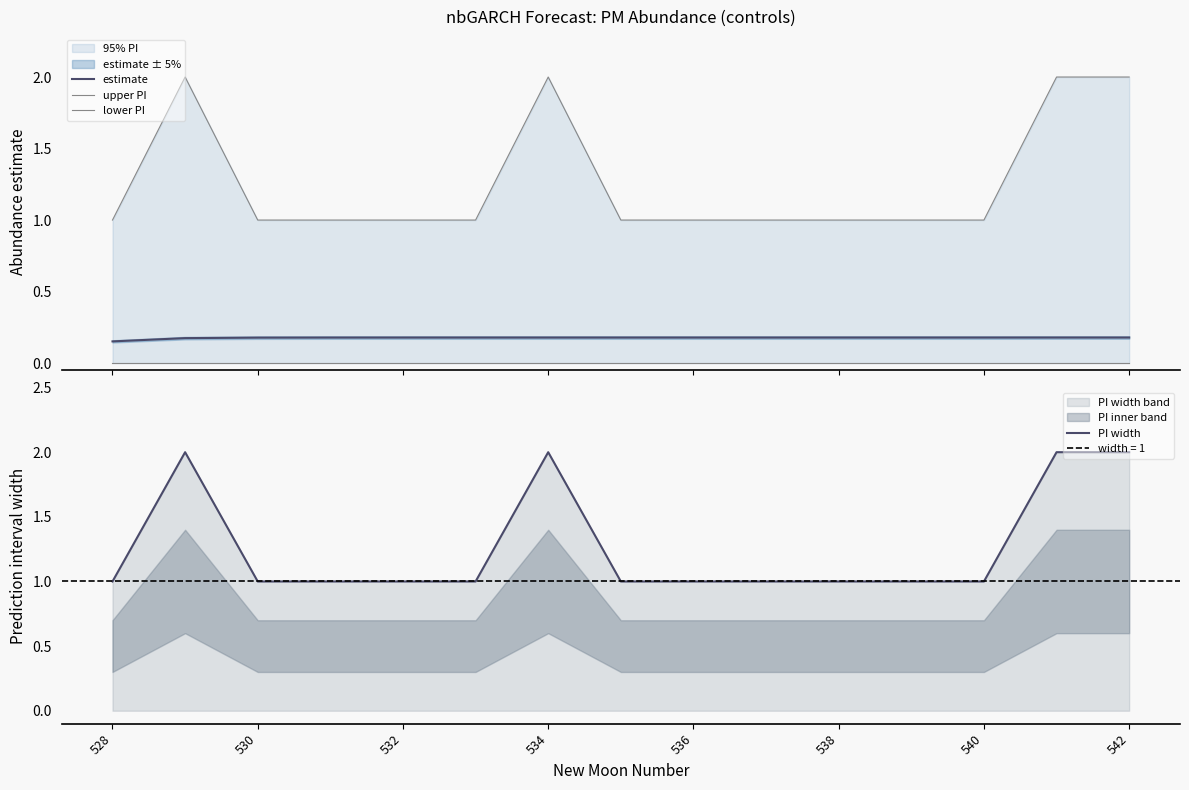

The PI width series shows 0 at 530. True or false?

False